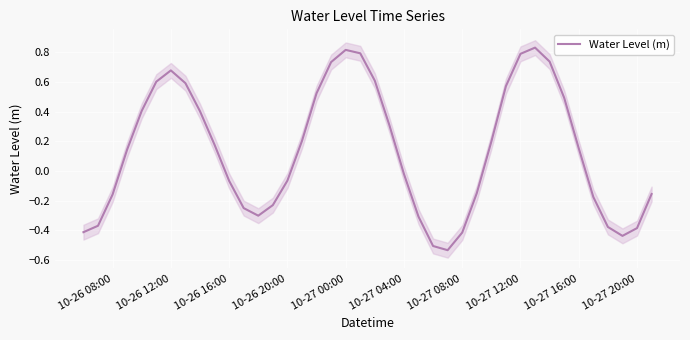

Where is Water Level (m) nearest to the value 0?

10-27 04:00